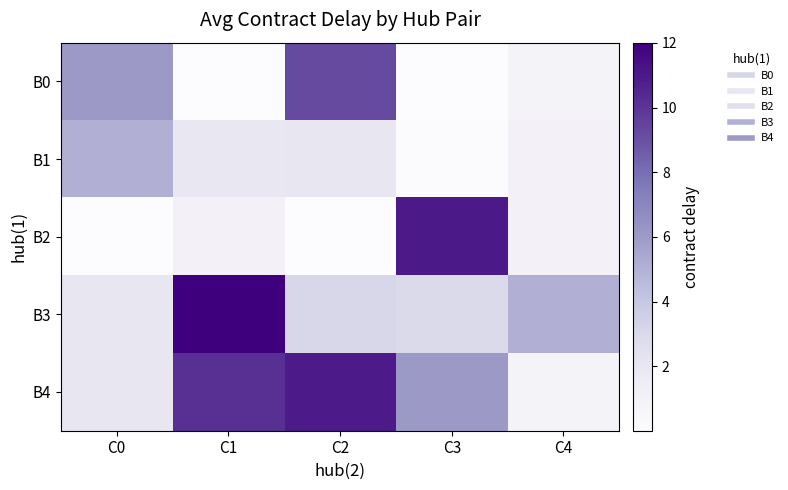

Reading right to left, transcribe all the data shown in this chart.

B0: C4=0.9	C3=0.0	C2=9.2	C1=0.0	C0=6.0
B1: C4=1.0	C3=0.1	C2=2.0	C1=1.9	C0=5.1
B2: C4=1.0	C3=11.0	C2=0.0	C1=1.0	C0=0.0
B3: C4=5.0	C3=3.0	C2=3.1	C1=12.0	C0=2.0
B4: C4=0.9	C3=6.0	C2=10.9	C1=10.2	C0=2.0